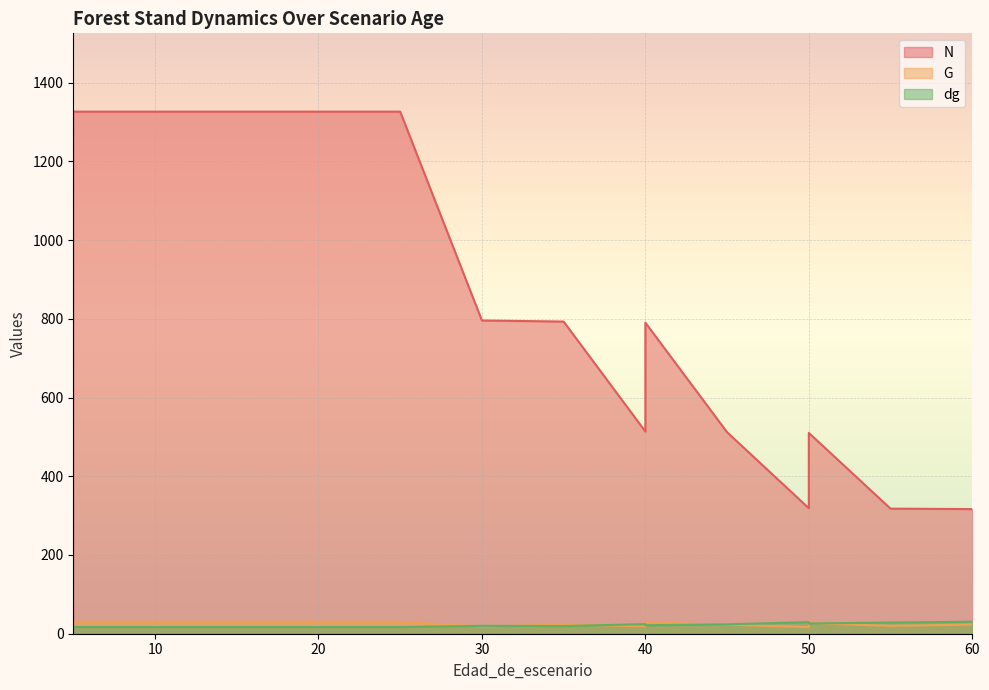

What is the value of the G point at the 8th from the left?

18.1